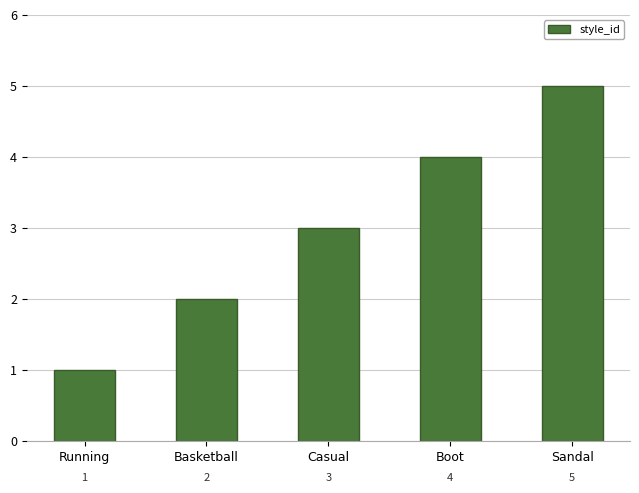

What is the label of the 5th bar from the left?

Sandal